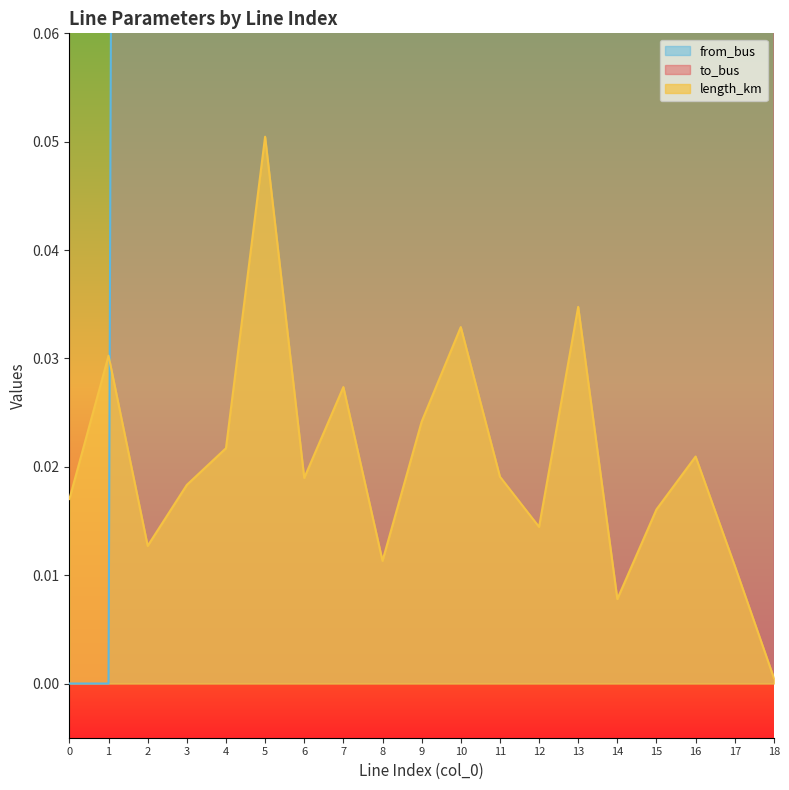

How many values in the to_bus series are below 10?

9